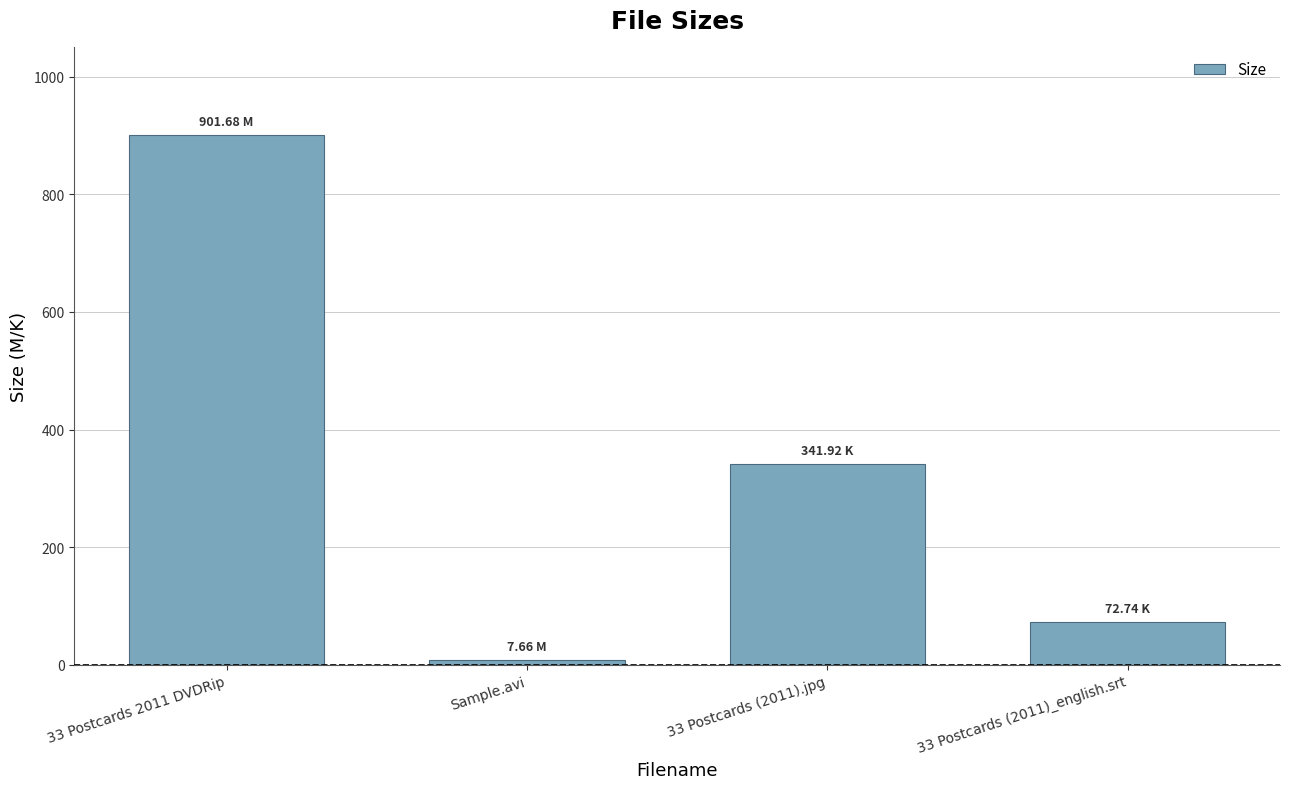

Reading left to right, list all the values displayed in this chart.

33 Postcards 2011 DVDRip=901.7	Sample.avi=7.7	33 Postcards (2011).jpg=341.9	33 Postcards (2011)_english.srt=72.7